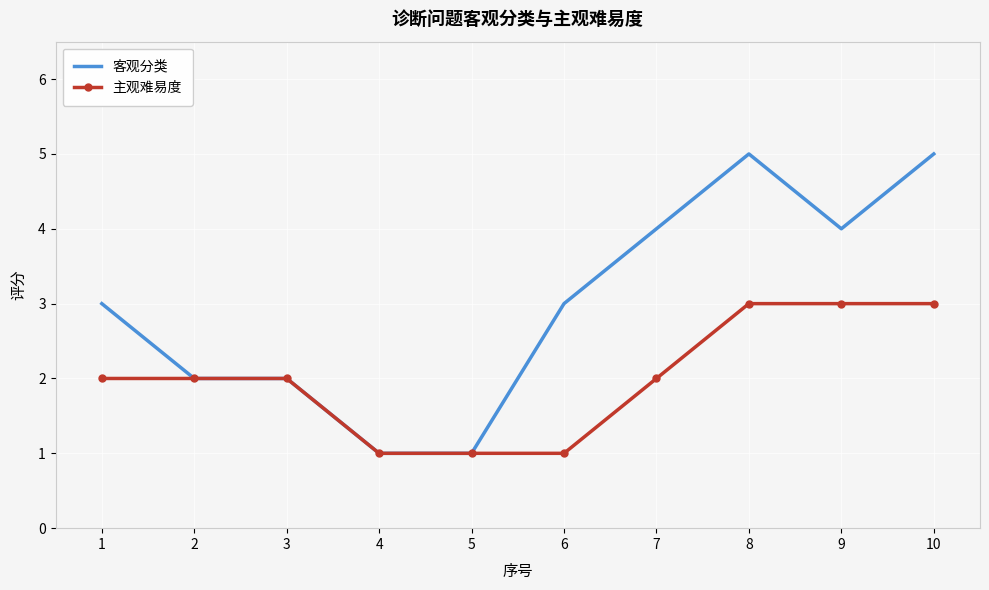

The value of 主观难易度 at 8 is 3. True or false?

True